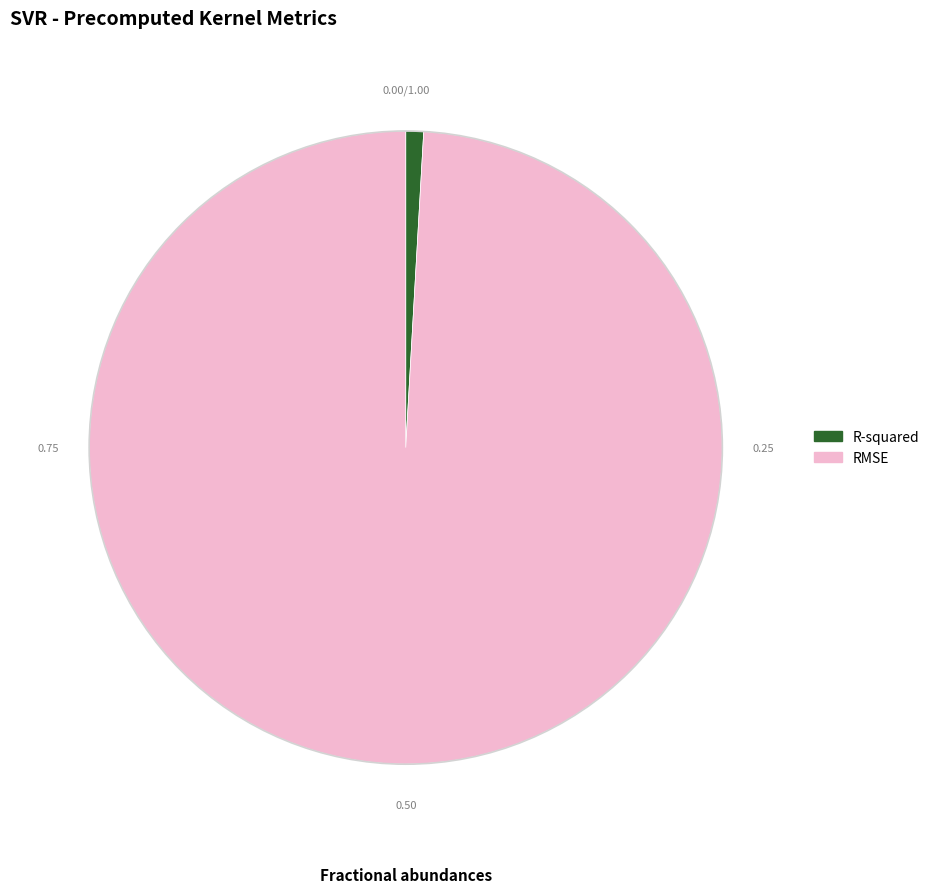

Combined, do RMSE and R-squared account for over 50%?

Yes